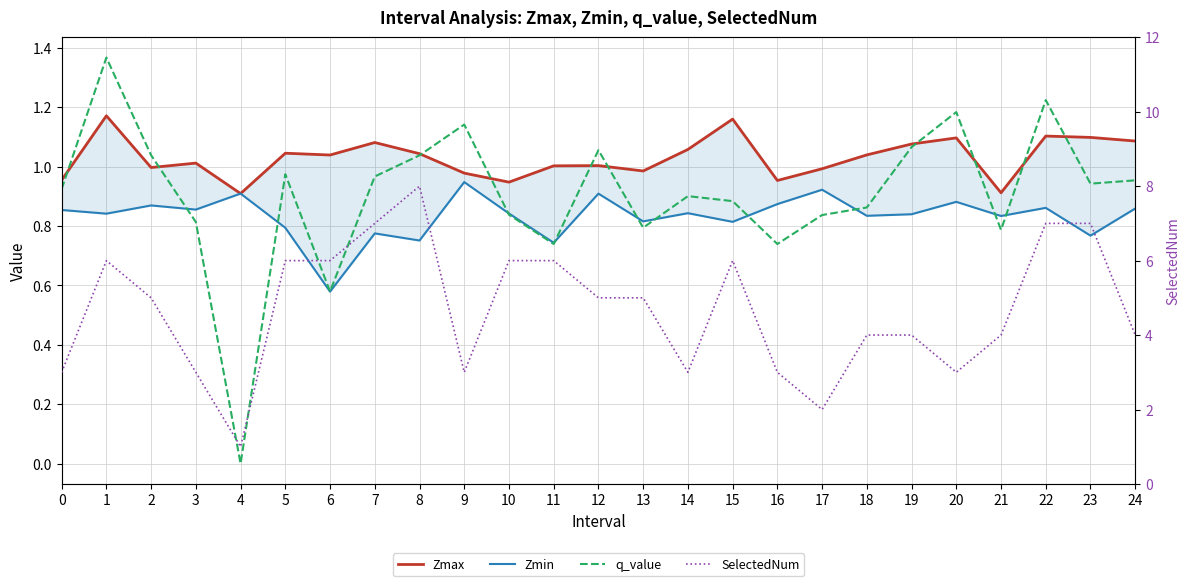

Which series has the largest range (max minus min)?

SelectedNum